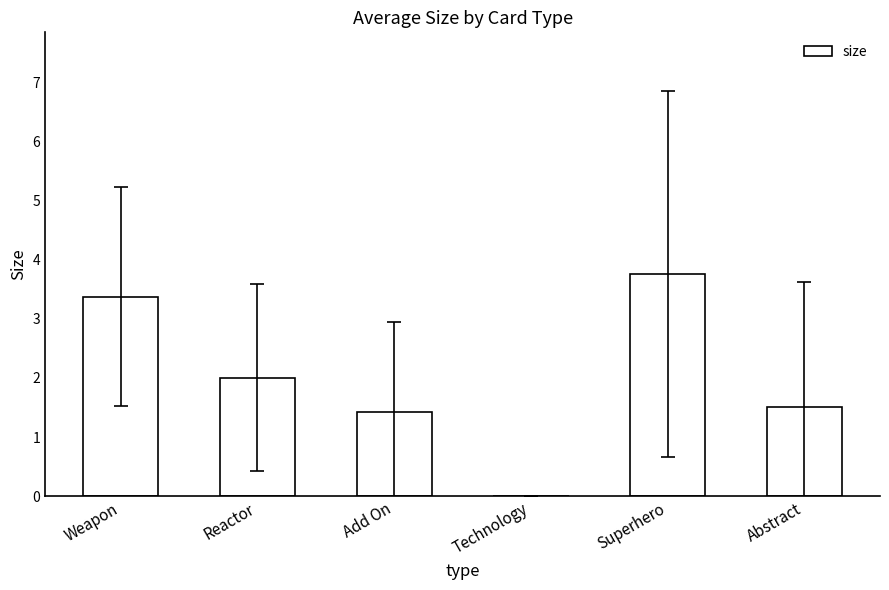

Is it true that the value at Reactor is 2.0?

True